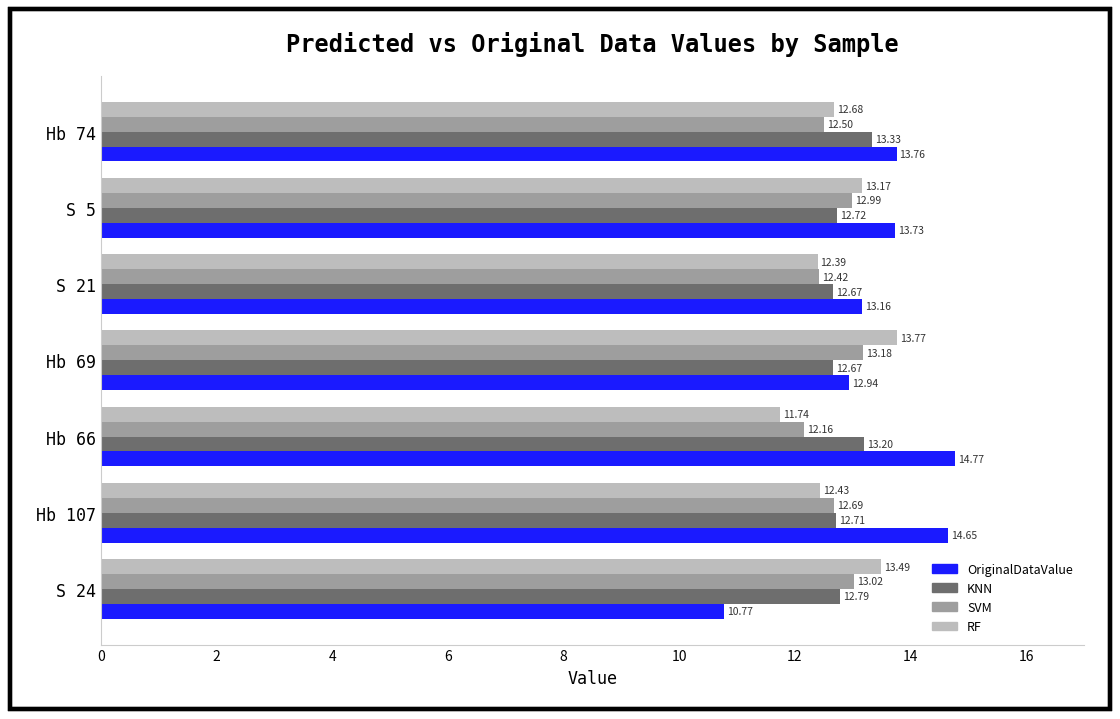

What is the difference between the SVM values at Hb 66 and S 21?

0.3